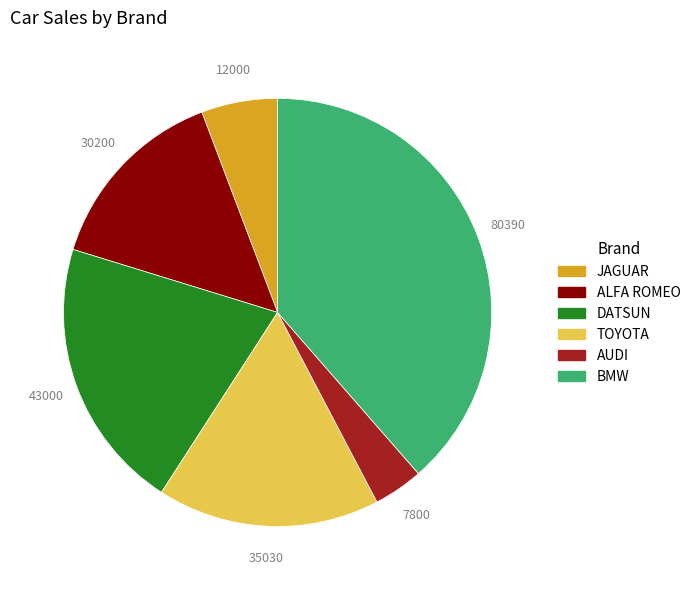

What is the smallest slice in the pie chart?

AUDI